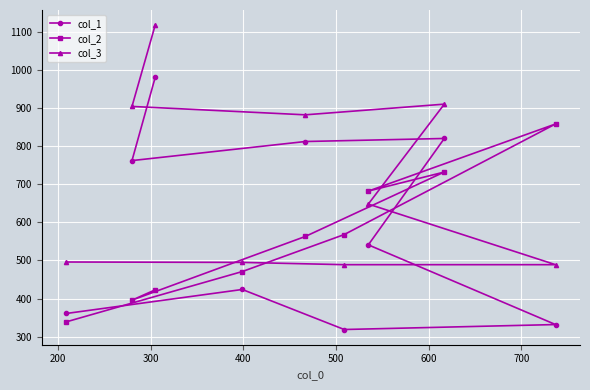

True or false: col_1 and col_3 cross at least once.

False